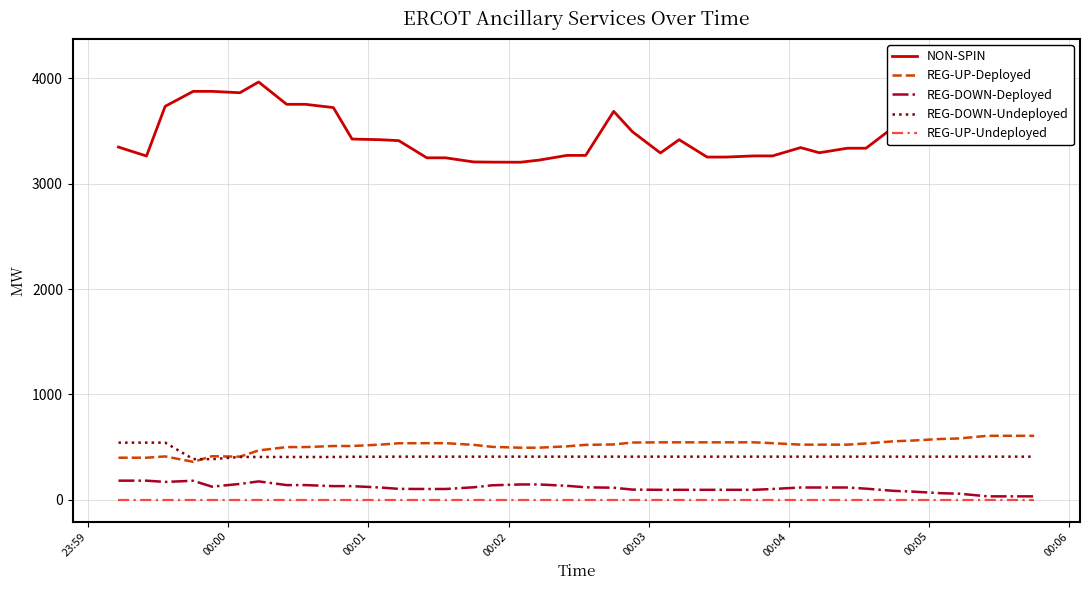

Reading right to left, what are all the values shown in this chart?

NON-SPIN: 4113	4054	4053	4166	4027	3605	3540	3337	3337	3294	3343	3264	3264	3253	3253	3418	3292	3494	3687	3269	3269	3224	3204	3205	3207	3246	3246	3409	3418	3424	3723	3754	3754	3966	3864	3877	3877	3735	3263	3348
REG-UP-Deployed: 606	606	606	581	576	561	554	533	522	522	522	536	544	544	544	544	544	542	524	520	506	493	493	501	520	536	536	535	522	509	509	499	499	467	408	412	359	410	398	398
REG-DOWN-Deployed: 31	31	31	56	61	76	83	104	115	115	115	101	93	93	93	93	93	95	113	117	131	144	144	136	117	101	101	102	115	128	128	138	138	173	149	123	179	168	180	180
REG-DOWN-Undeployed: 408	408	408	408	408	408	408	408	408	408	408	408	408	408	408	408	408	408	408	408	408	408	408	408	408	408	408	408	407	407	405	405	405	405	405	384	385	541	541	541
REG-UP-Undeployed: 0	0	0	0	0	0	0	0	0	0	0	0	0	0	0	0	0	0	0	0	0	0	0	0	0	0	0	0	0	0	0	0	0	0	0	0	0	0	0	0